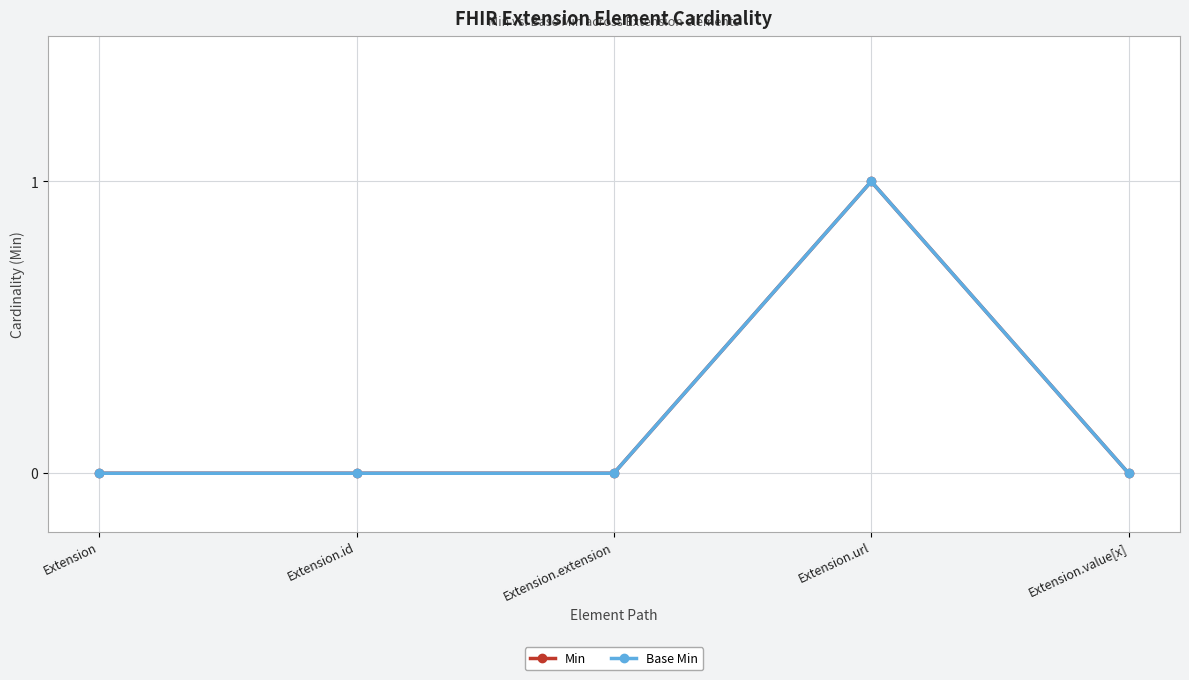

How many lines are shown in the chart?

2